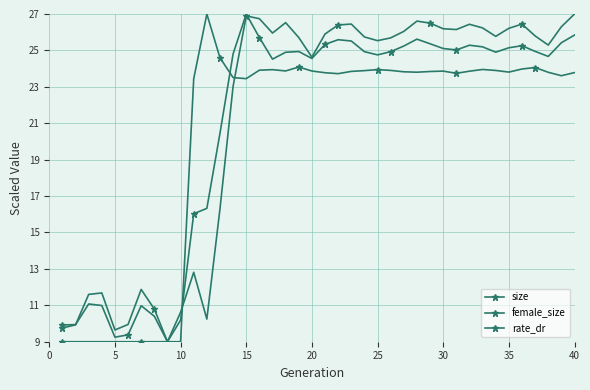

Does the chart have visible grid lines?

Yes